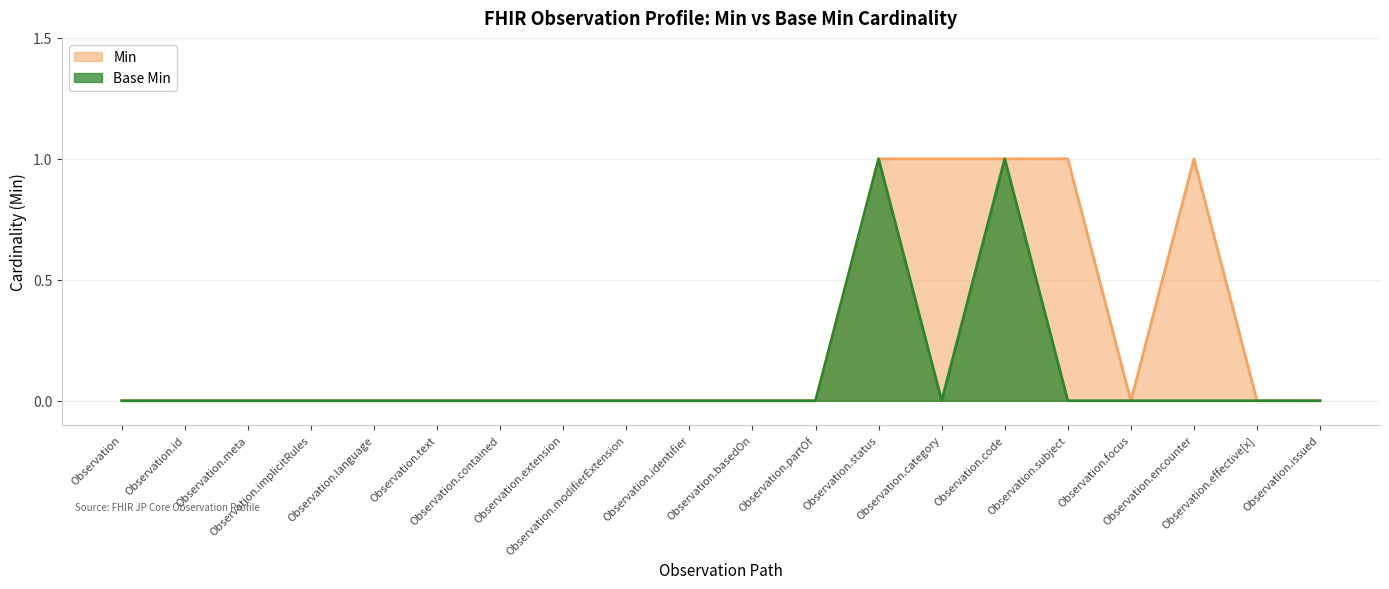

List the labels in order of Base Min value, smallest first.

Observation, Observation.id, Observation.meta, Observation.implicitRules, Observation.language, Observation.text, Observation.contained, Observation.extension, Observation.modifierExtension, Observation.identifier, Observation.basedOn, Observation.partOf, Observation.category, Observation.subject, Observation.focus, Observation.encounter, Observation.effective[x], Observation.issued, Observation.status, Observation.code